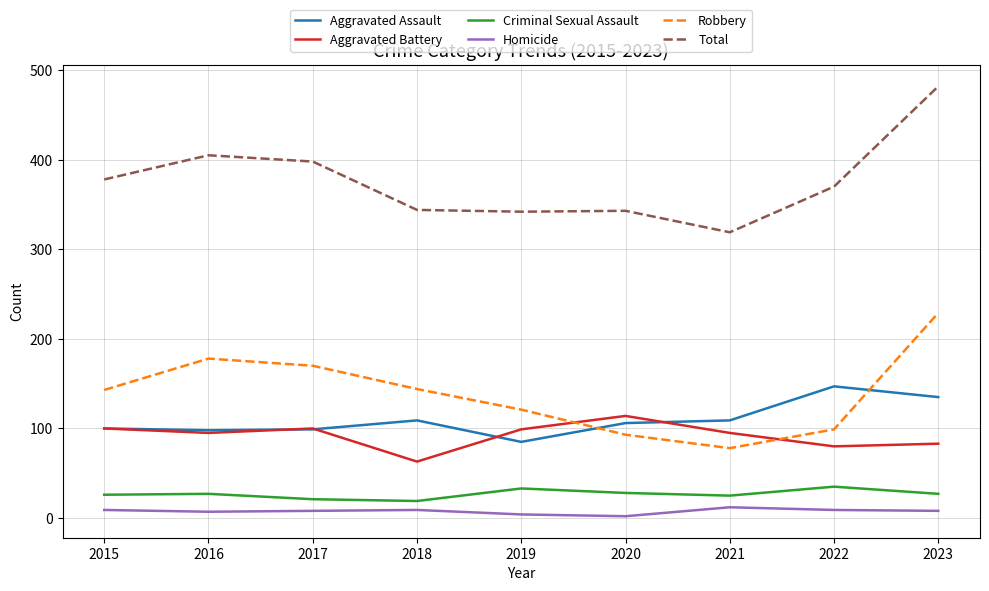

At which label does Aggravated Battery first exceed 95?

2015